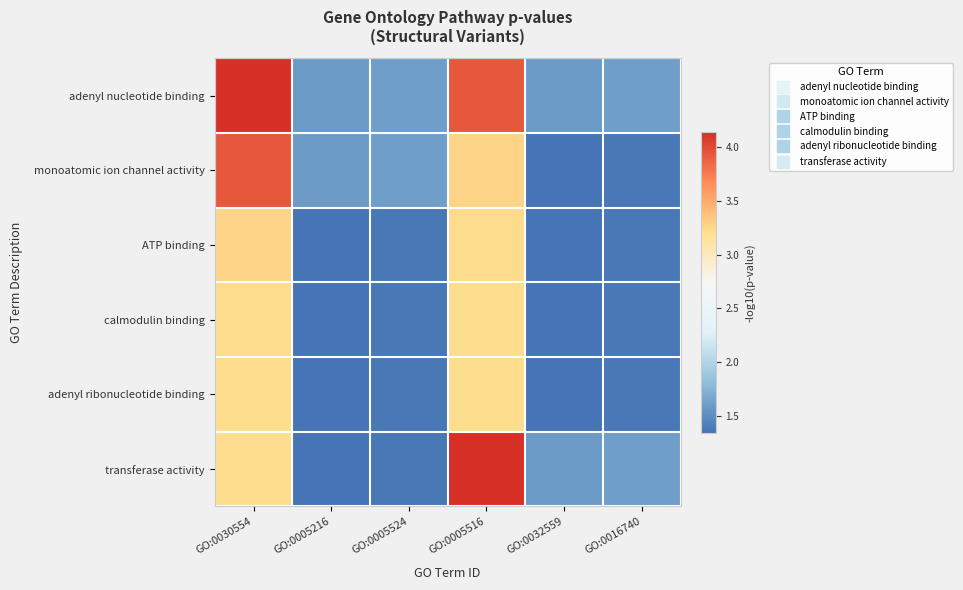

What is the minimum value shown in the chart?

1.3